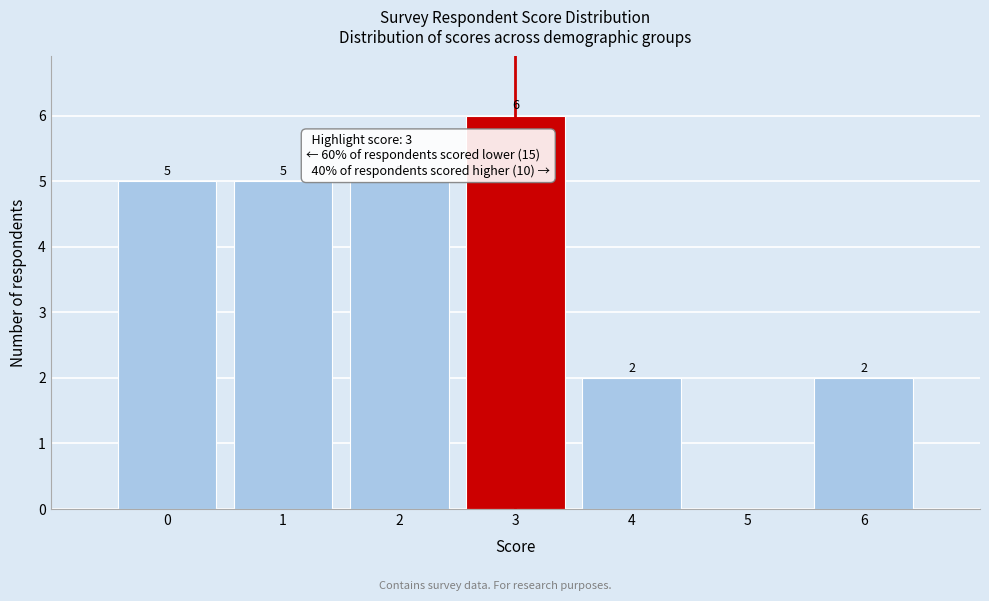

Reading left to right, transcribe all the data shown in this chart.

0=5	1=5	2=5	3=6	4=2	5=0	6=2